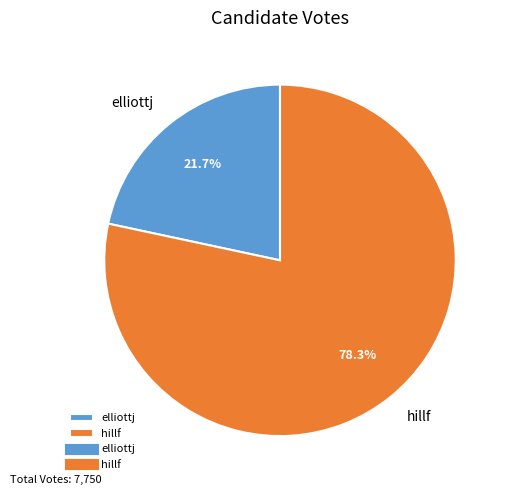

What is the ratio of the value at hillf to the value at elliottj?

3.6